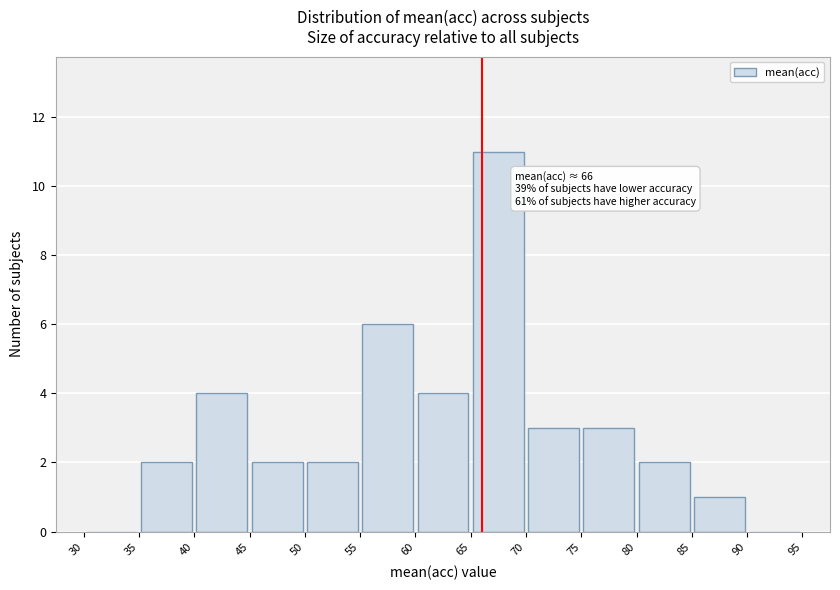

Over which range of the x-axis is the bar tallest?

65 to 70